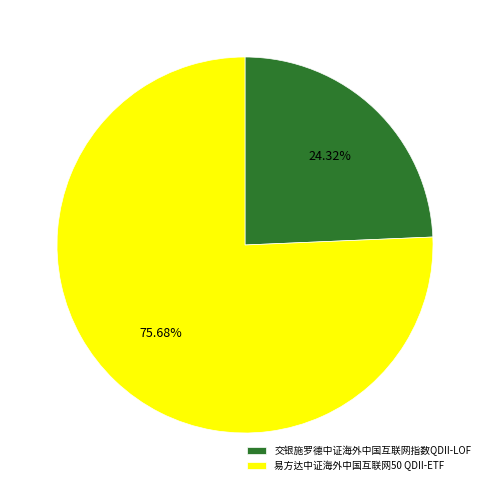

Is the sum of 易方达中证海外中国互联网50 QDII-ETF and 交银施罗德中证海外中国互联网指数QDII-LOF greater than half?

Yes